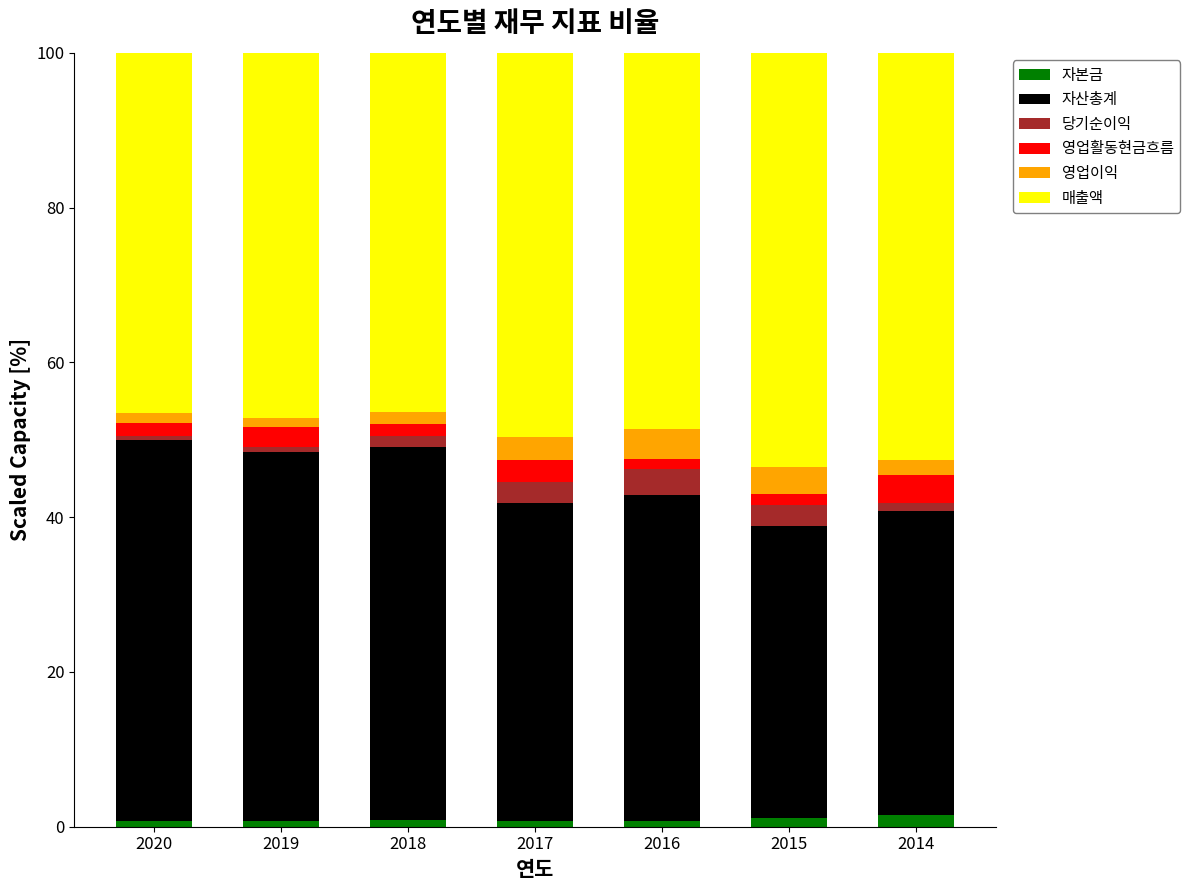

The 자본금 series shows 1.1 at 2015. True or false?

True